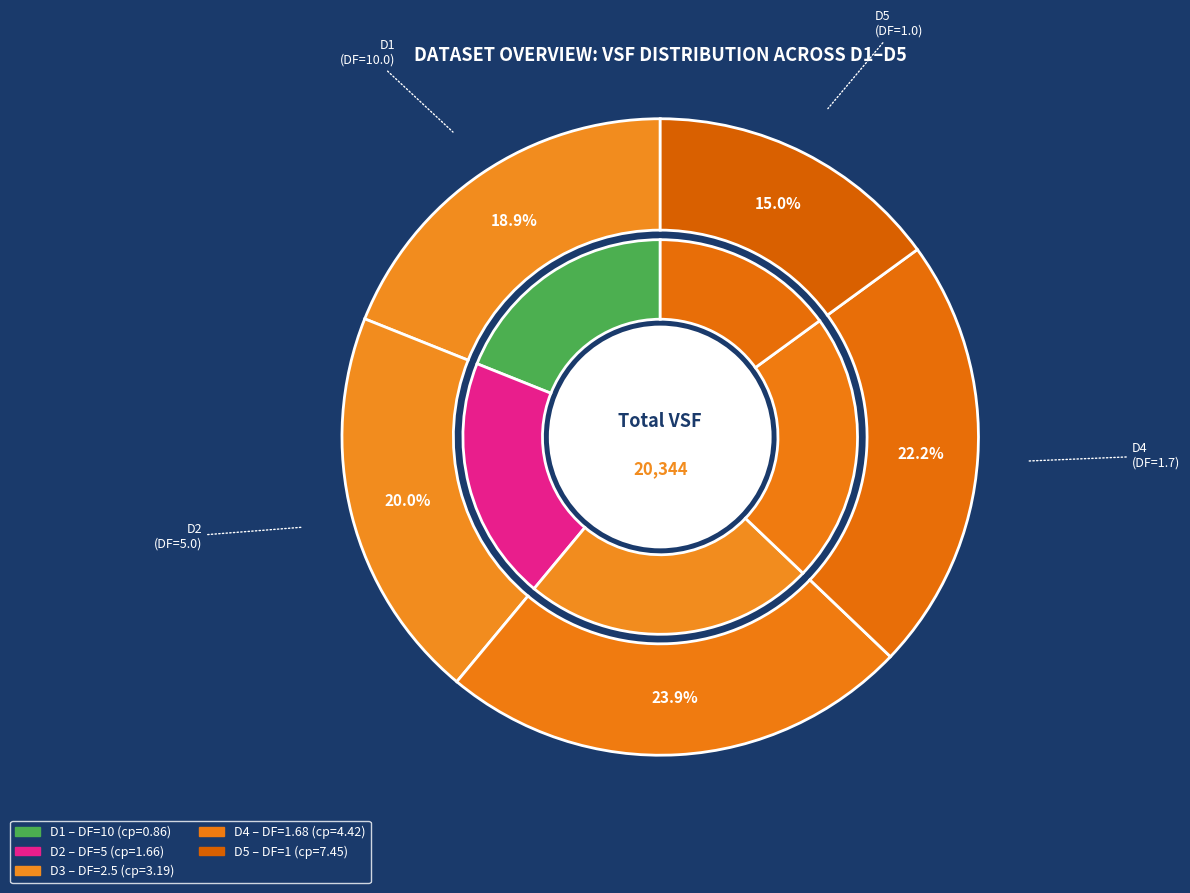

To the nearest percent, what is the difference between the largest and smallest slice percentages?

9%